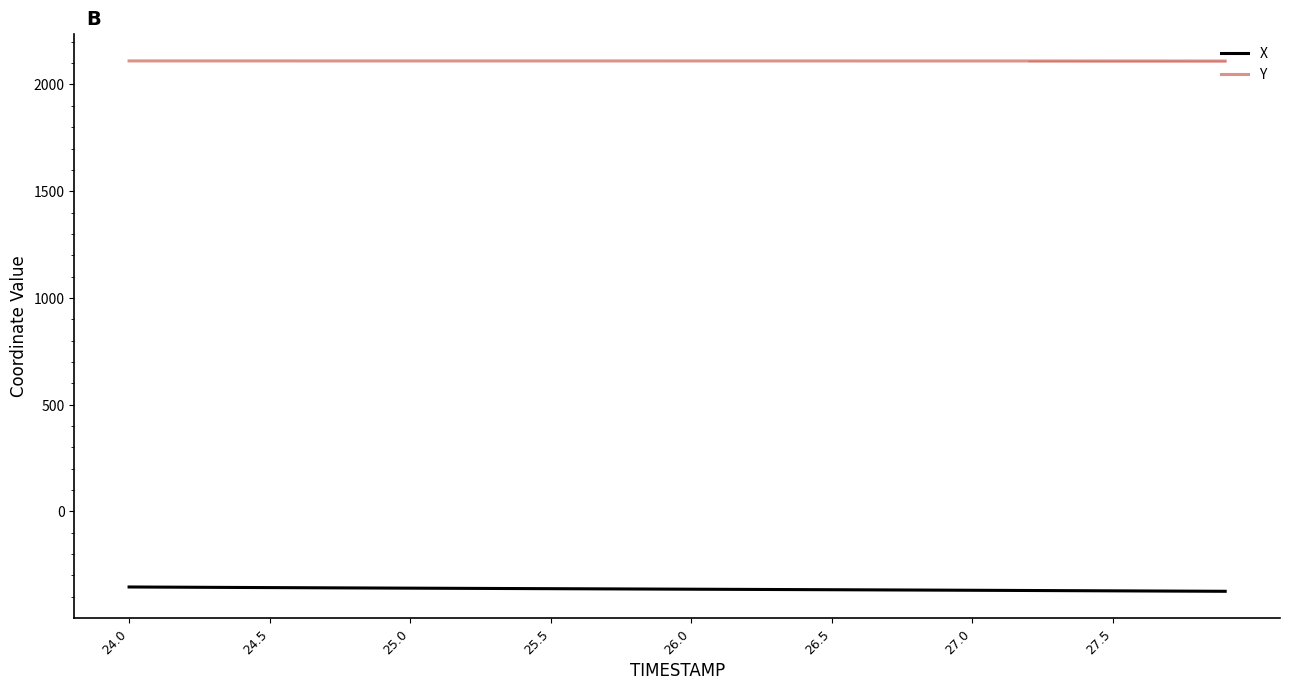

Which series has the largest total across all categories?

Y